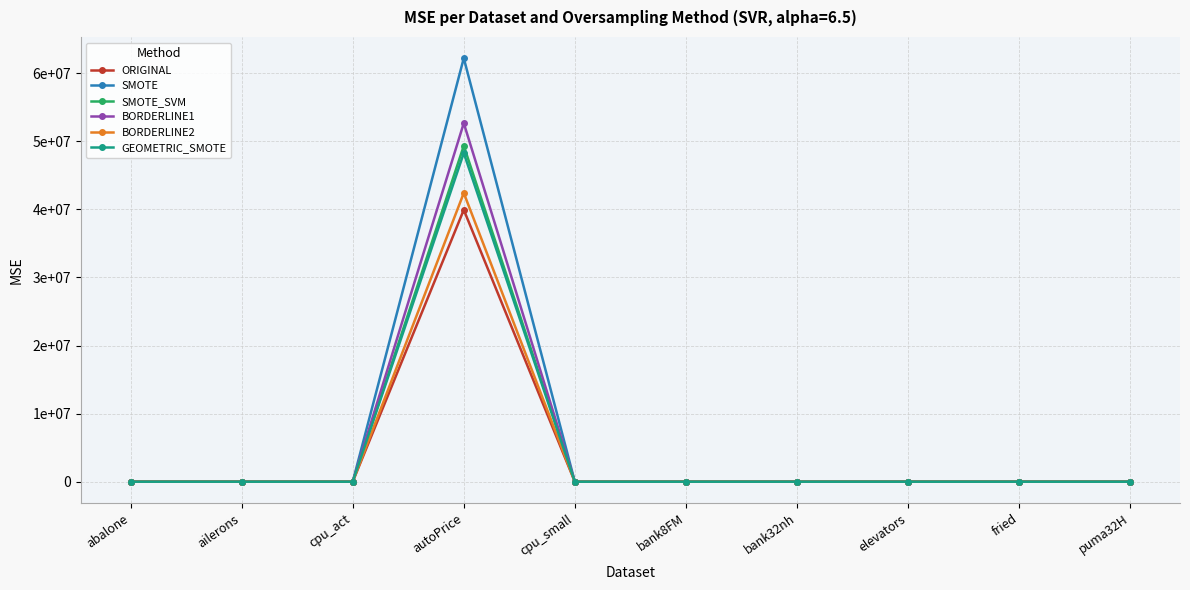

Rank the series at cpu_act from highest to lowest value.

SMOTE, GEOMETRIC_SMOTE, ORIGINAL, BORDERLINE1, BORDERLINE2, SMOTE_SVM